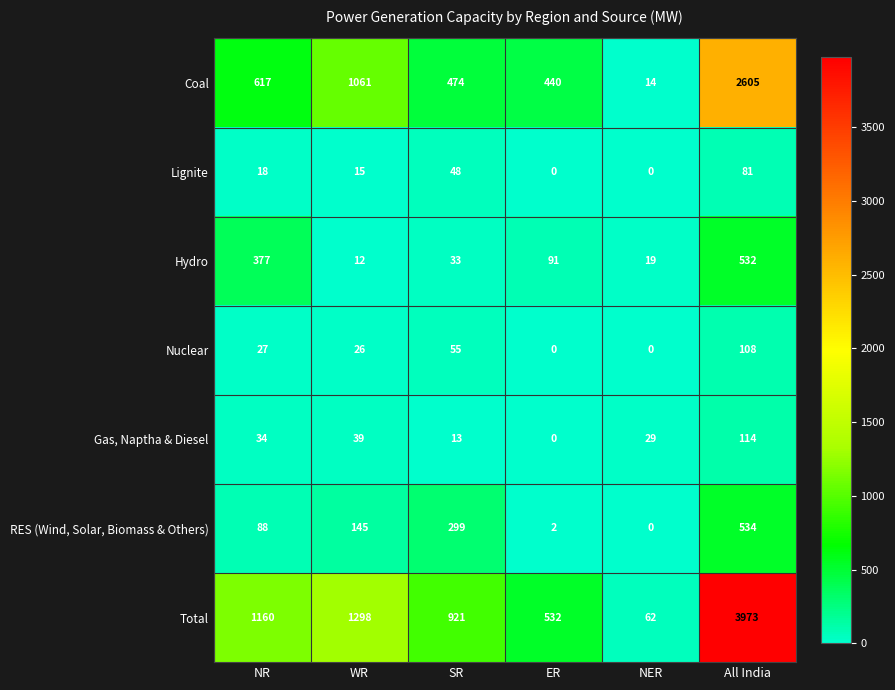

Which series changed the most between NER and All India?

Total